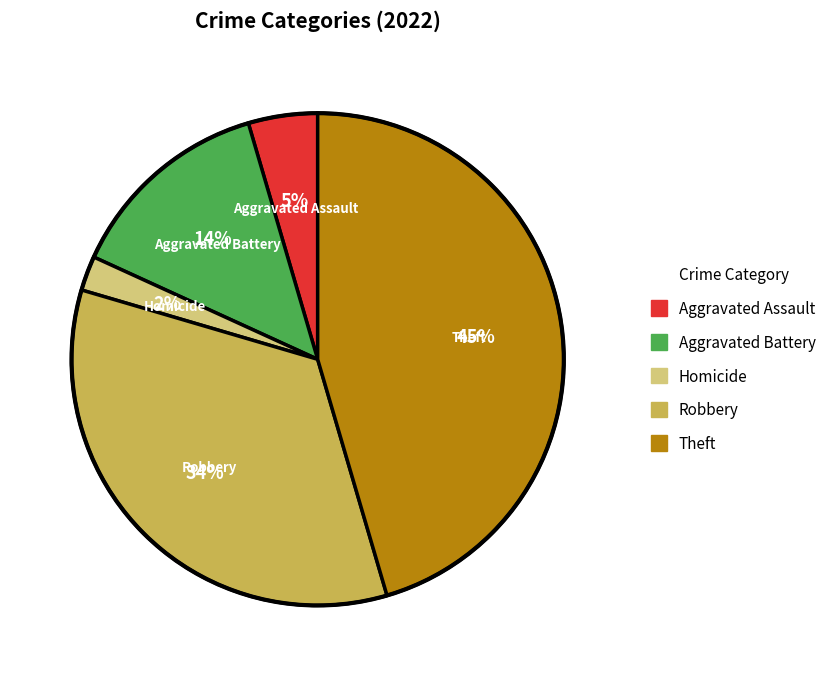

To the nearest percent, what is the difference between the Robbery and Aggravated Battery slice percentages?

20%